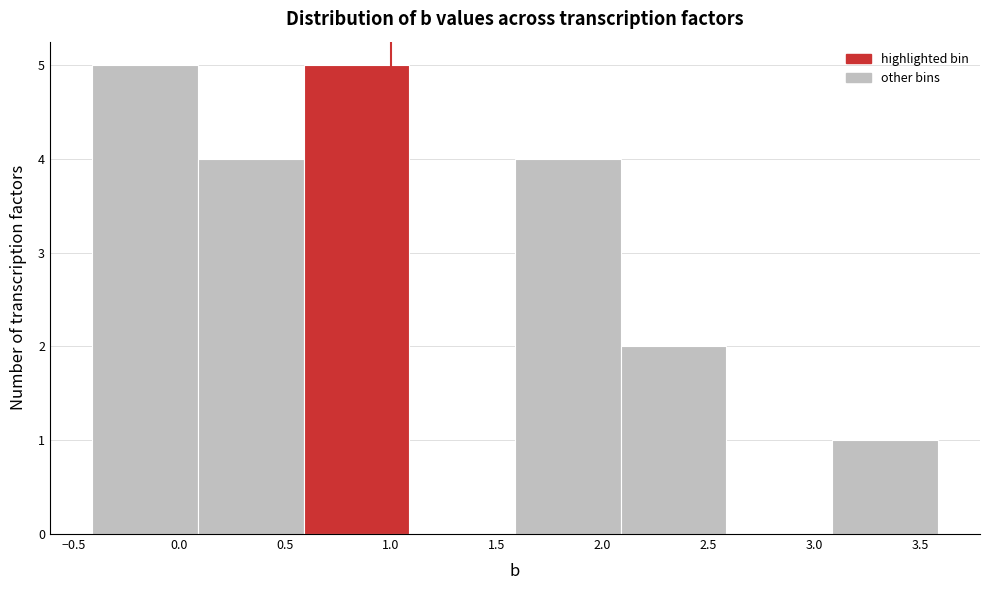

Reading left to right, transcribe this chart: for each bar, give the range it covers on the x-axis and its height. Neither the bar edges nor the heights are printed on the chart, so give them approximately, as read against the axes.

-0.4 to 0.1: 5
0.1 to 0.6: 4
0.6 to 1.1: 5
1.1 to 1.6: 0
1.6 to 2.1: 4
2.1 to 2.6: 2
2.6 to 3.1: 0
3.1 to 3.6: 1